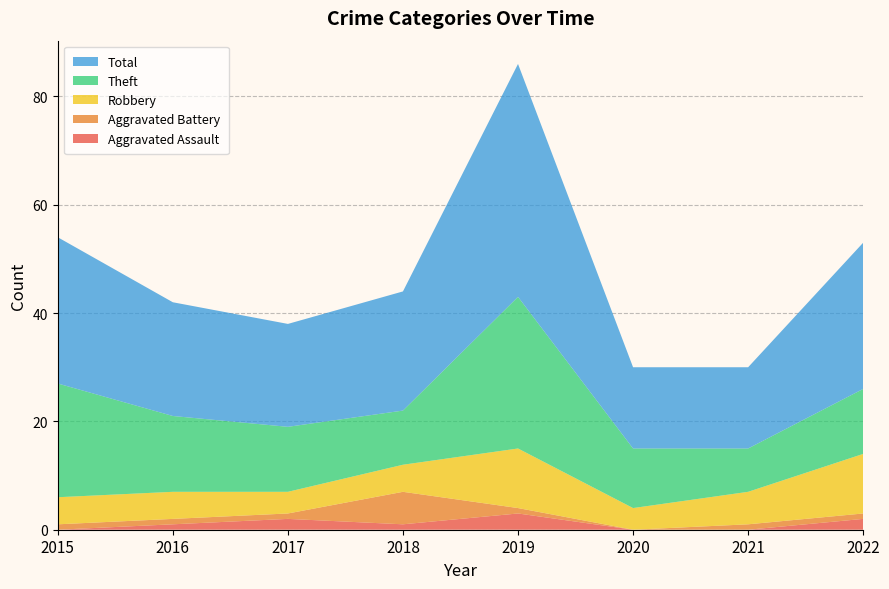

Reading left to right, extract all data points from this chart.

Aggravated Assault: 0	1	2	1	3	0	0	2
Aggravated Battery: 1	1	1	6	1	0	1	1
Robbery: 5	5	4	5	11	4	6	11
Theft: 21	14	12	10	28	11	8	12
Total: 27	21	19	22	43	15	15	27